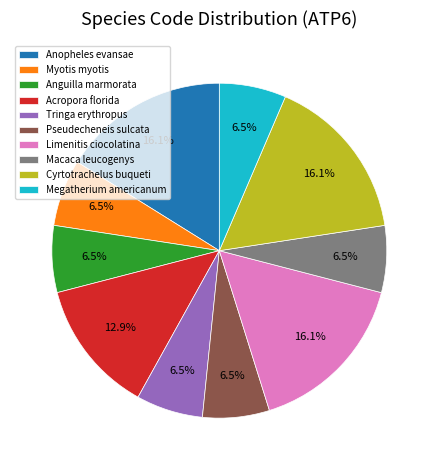

Between Limenitis ciocolatina and Anguilla marmorata, which is larger?

Limenitis ciocolatina